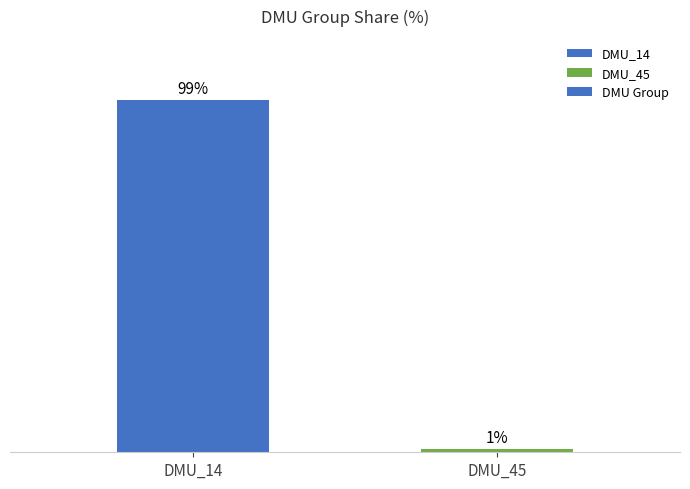

At which category does the chart reach its peak across all series?

DMU_14